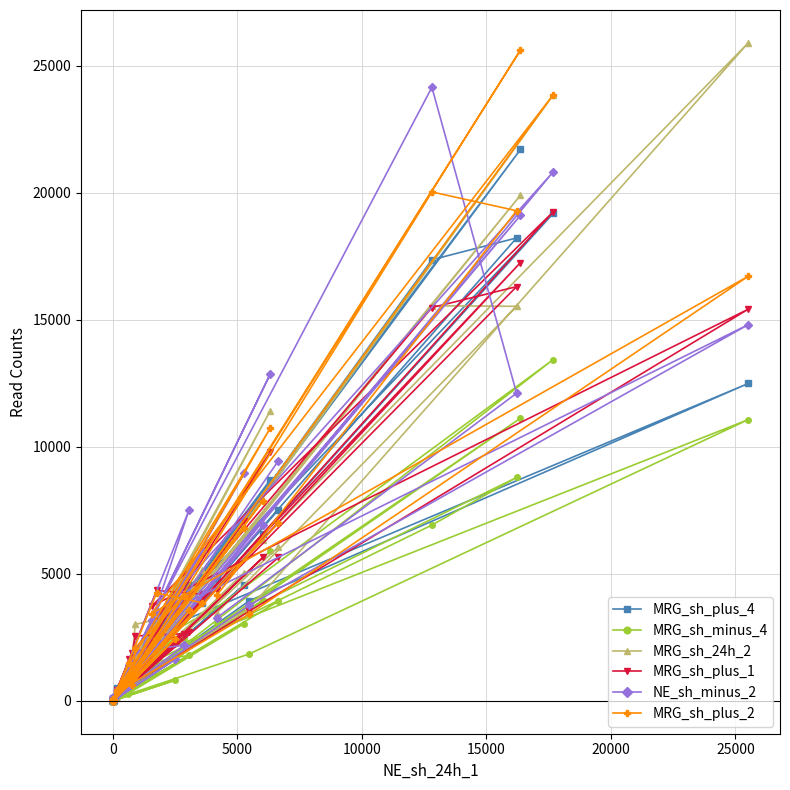

Which series has the largest range (max minus min)?

MRG_sh_24h_2